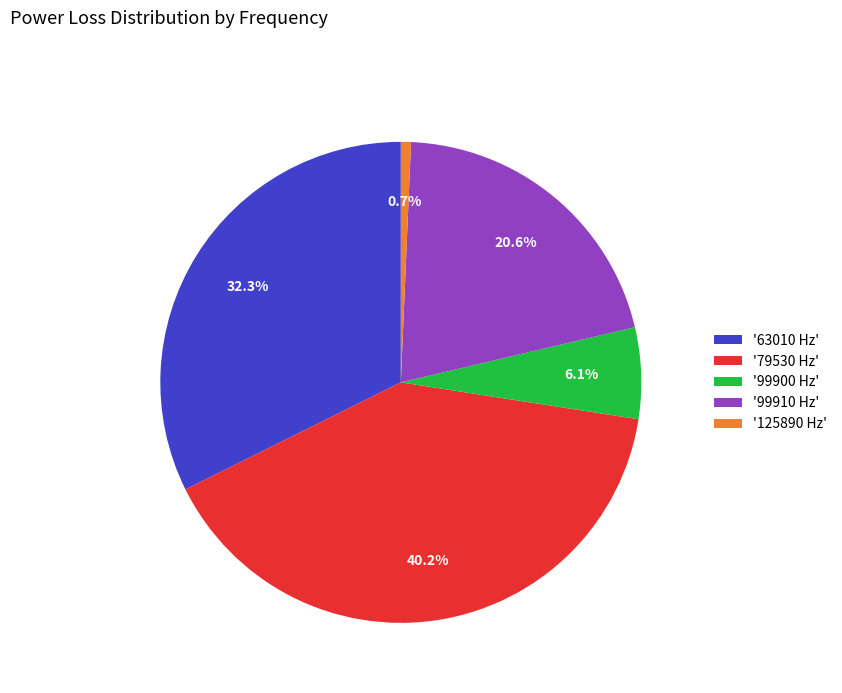

What is the smallest slice in the pie chart?

'125890 Hz'